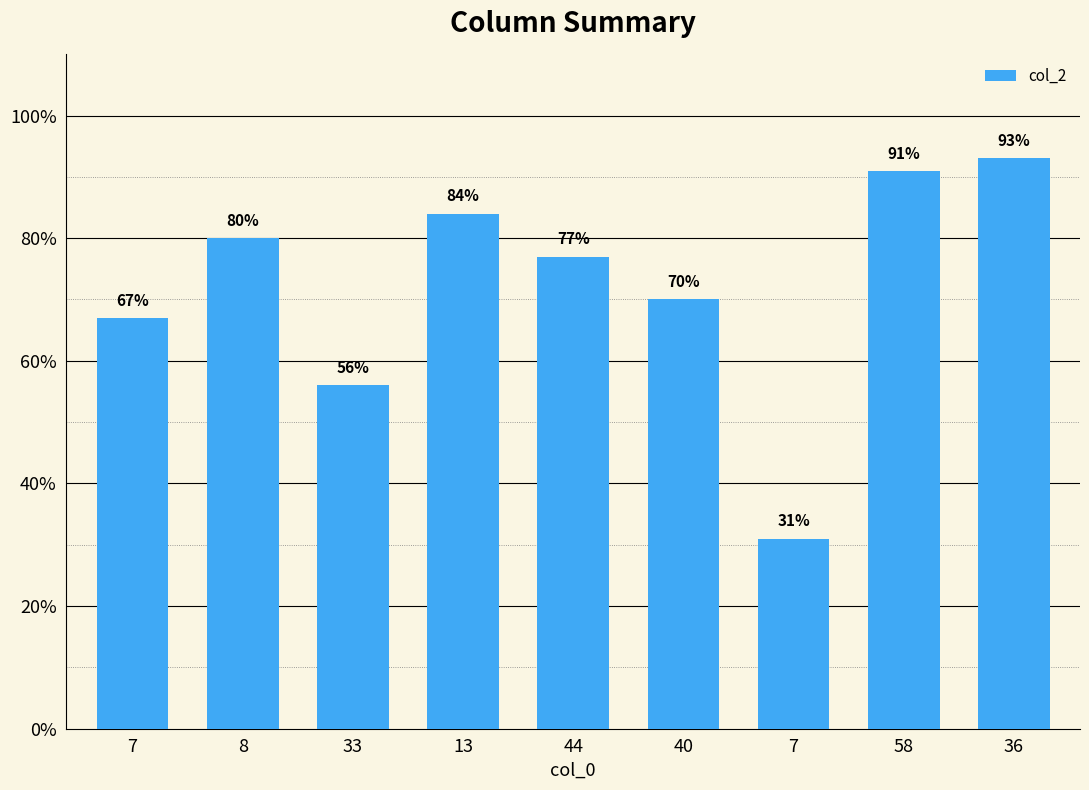

The value at 58 is 20. True or false?

False